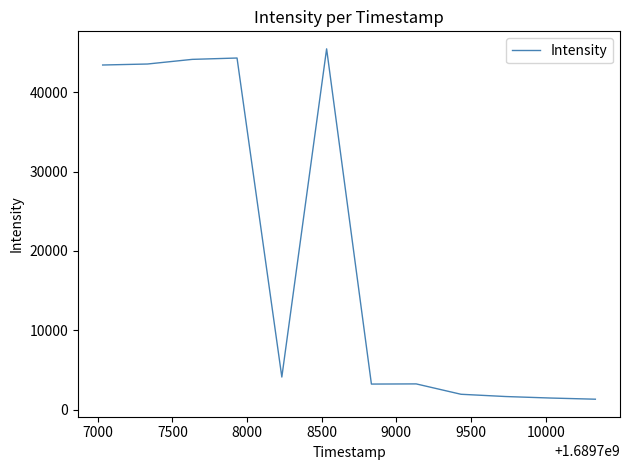

What is the maximum value shown in the chart?

45433.2